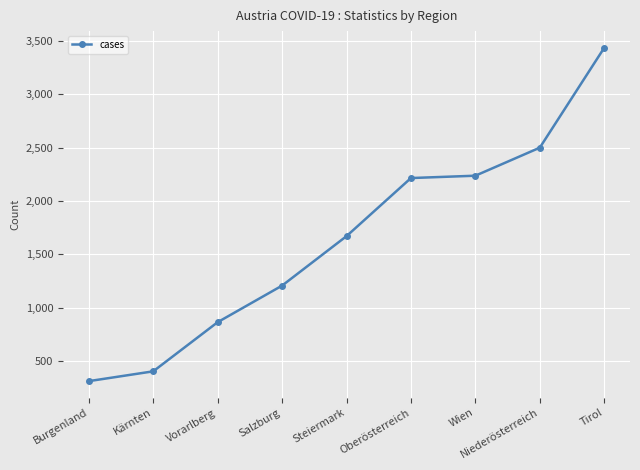

What is the label of the 9th point from the left?

Tirol